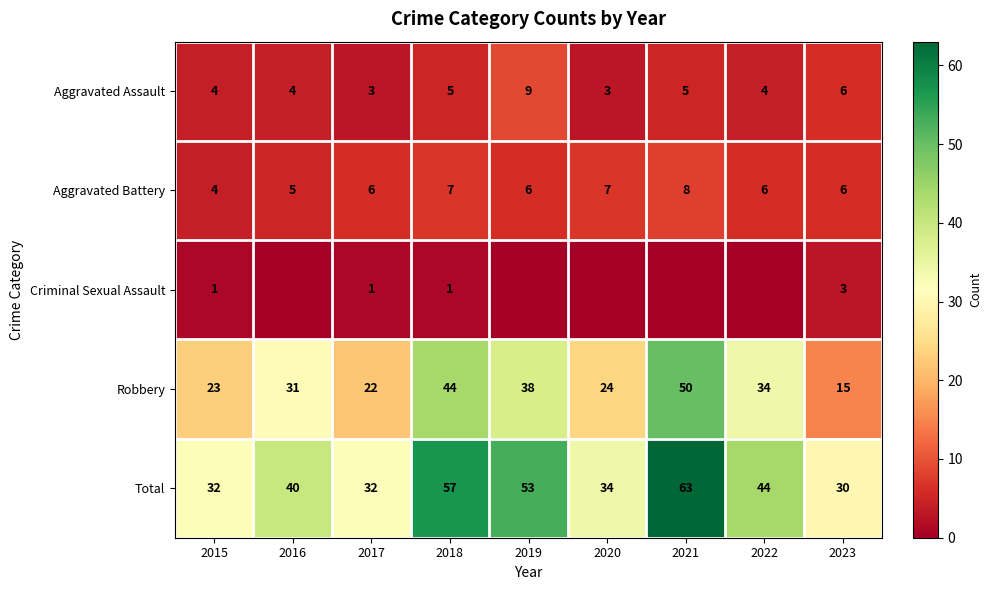

What is the difference between the maximum and minimum values in the Aggravated Assault series?

6